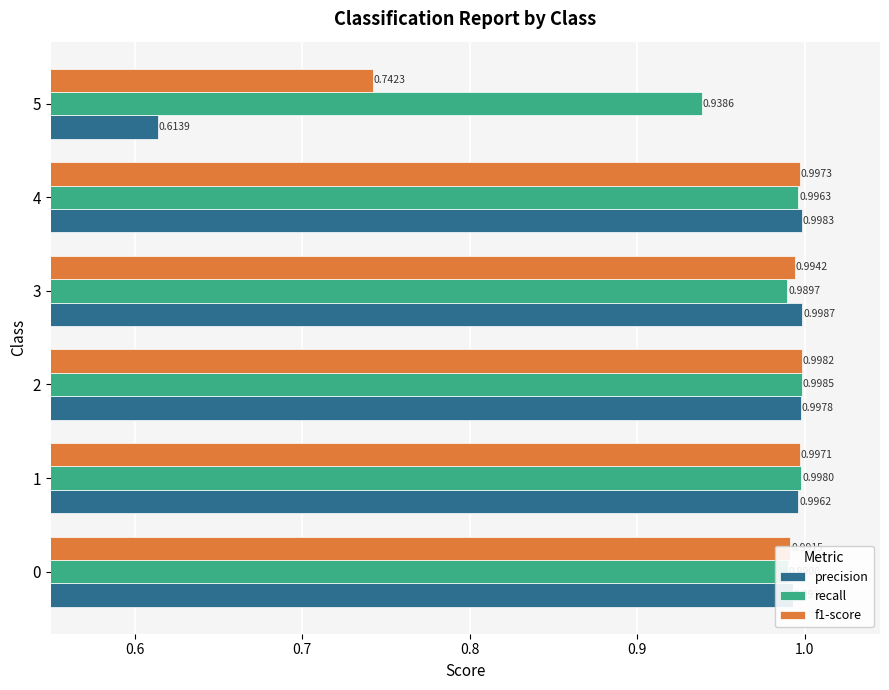

At how many categories does at least one series exceed 0?

6